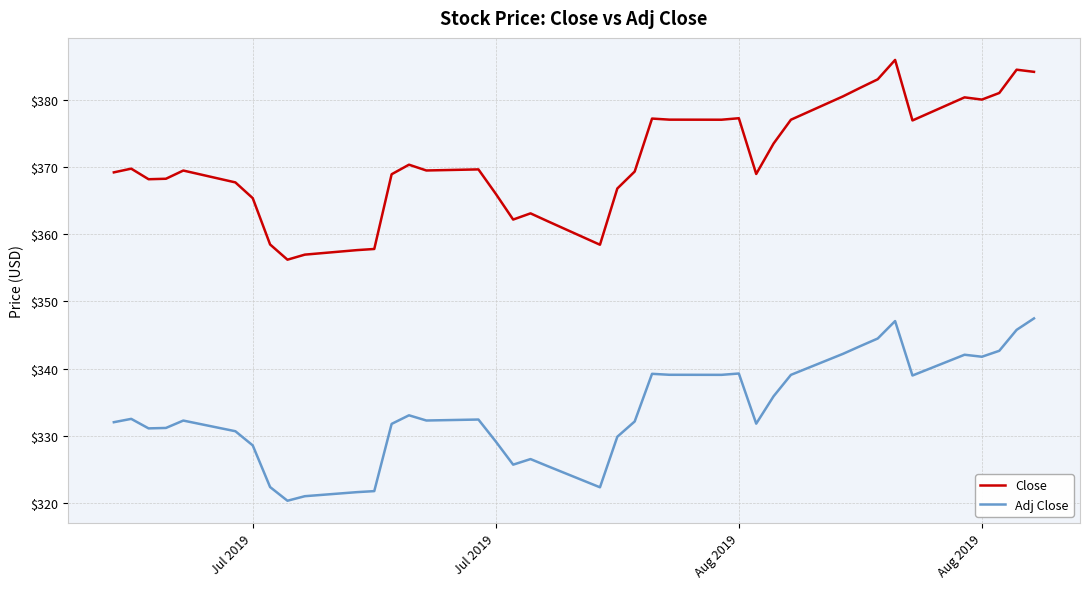

What is the maximum value for Adj Close?

347.5